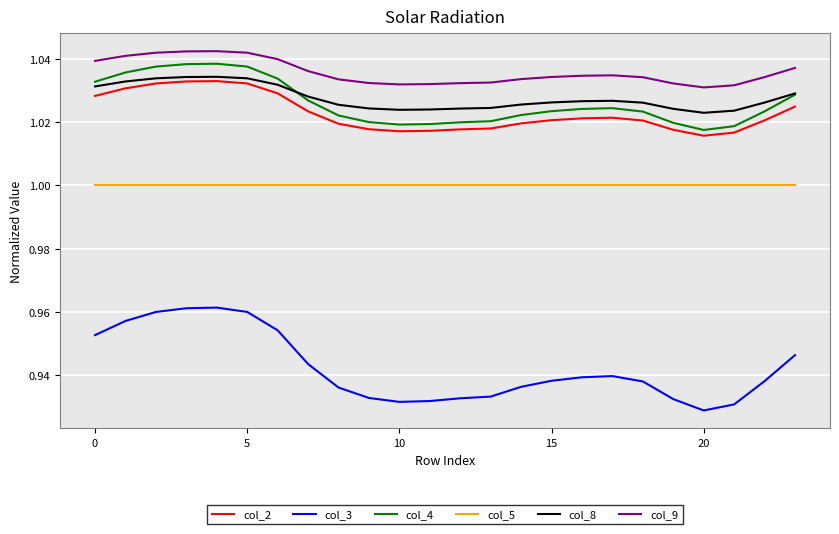

True or false: col_5 and col_8 cross at least once.

False